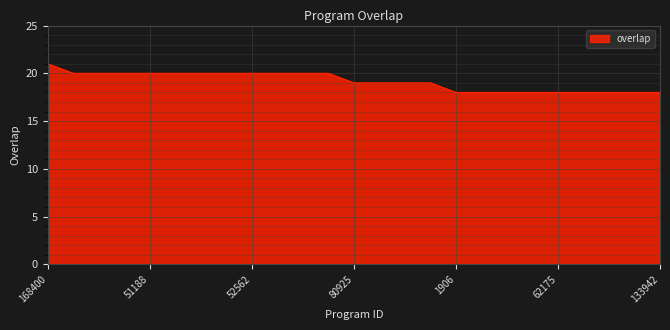

What is the maximum value shown in the chart?

21